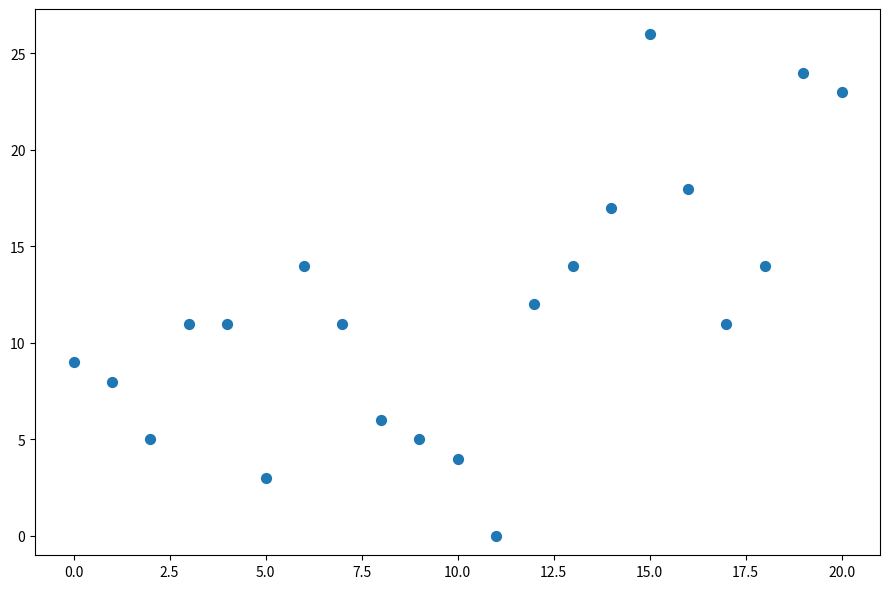

What is the range of Y values (max minus min)?

26